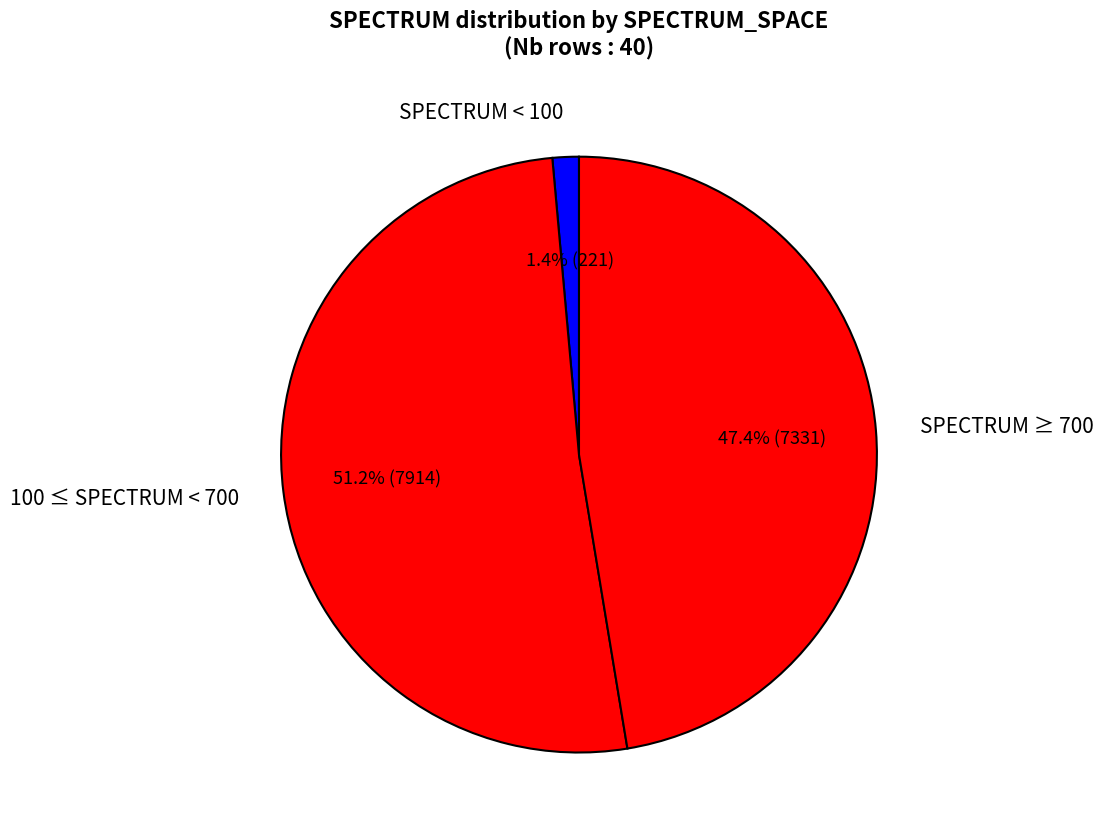

Is there a majority slice in this chart?

Yes